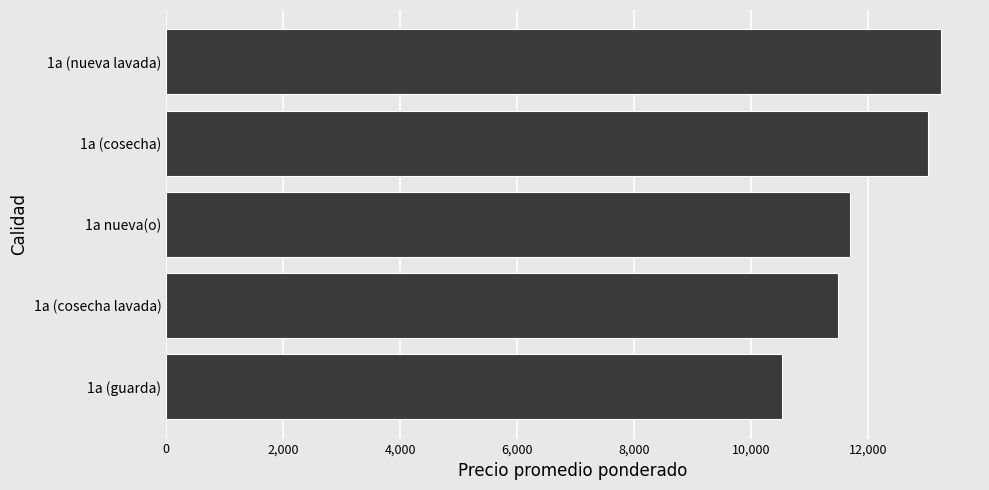

What value does the data have at 1a (guarda)?

10533.3